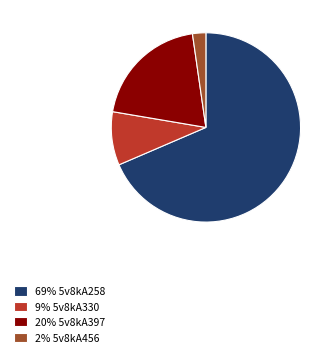

Count the number of slices in the pie.

4